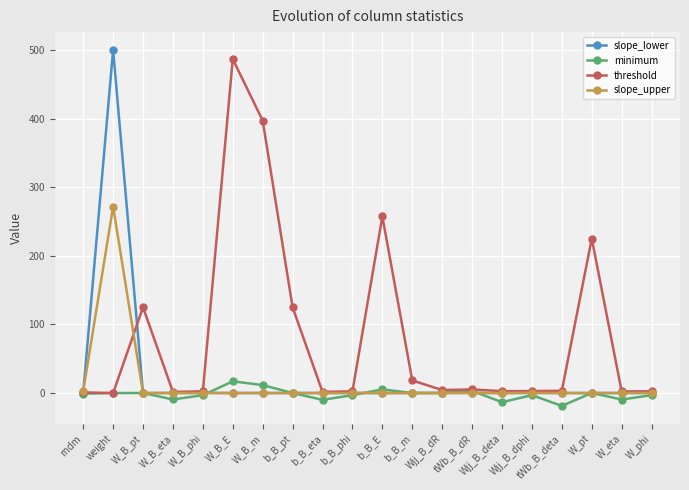

Between W_B_eta and W_B_m, which series saw the biggest shift?

threshold